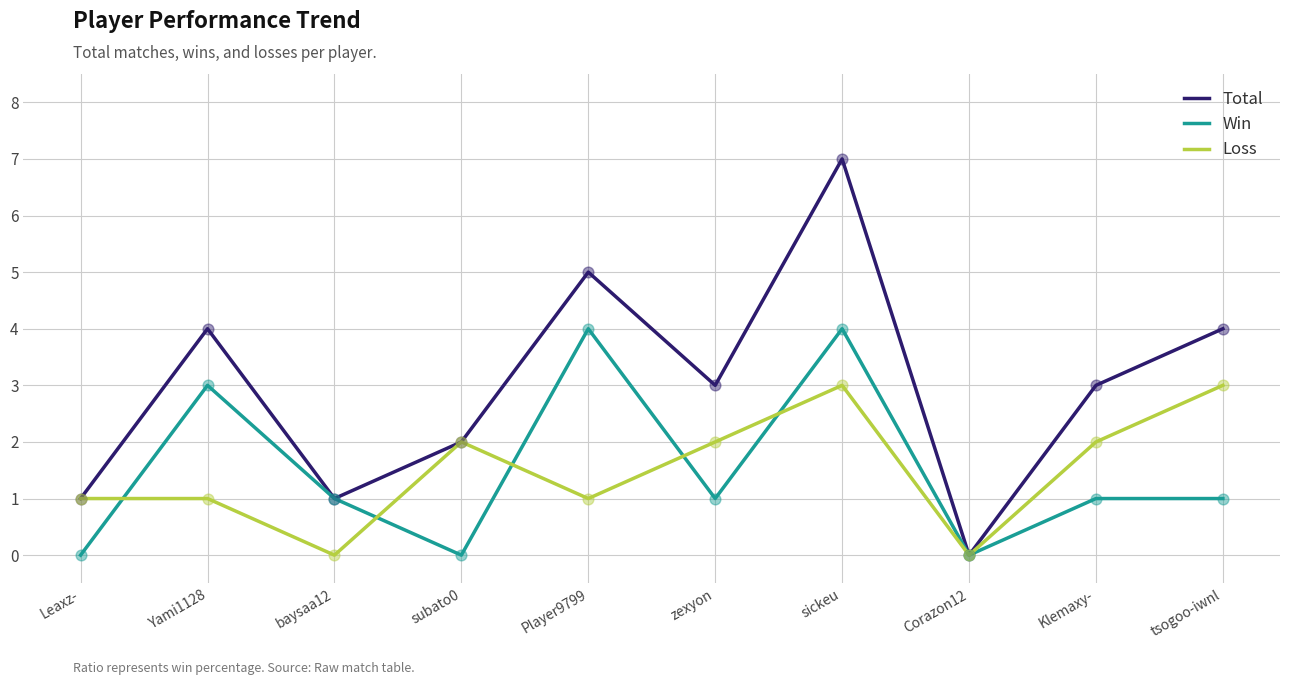

Which series has the largest total across all categories?

Total